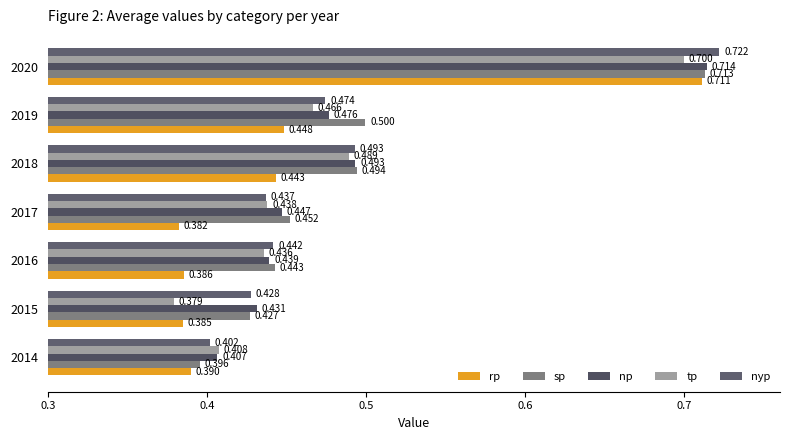

How many data points does each series have?

7